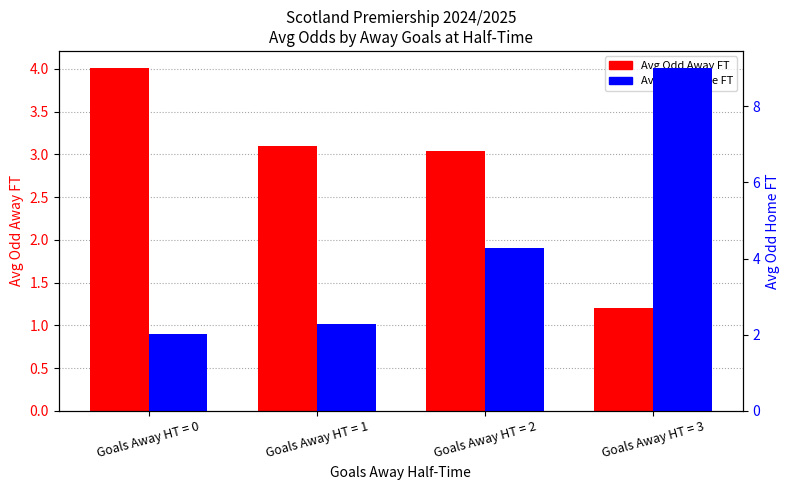

Rank the series by their maximum value, from lowest to highest.

Avg Odd Away FT, Avg Odd Home FT